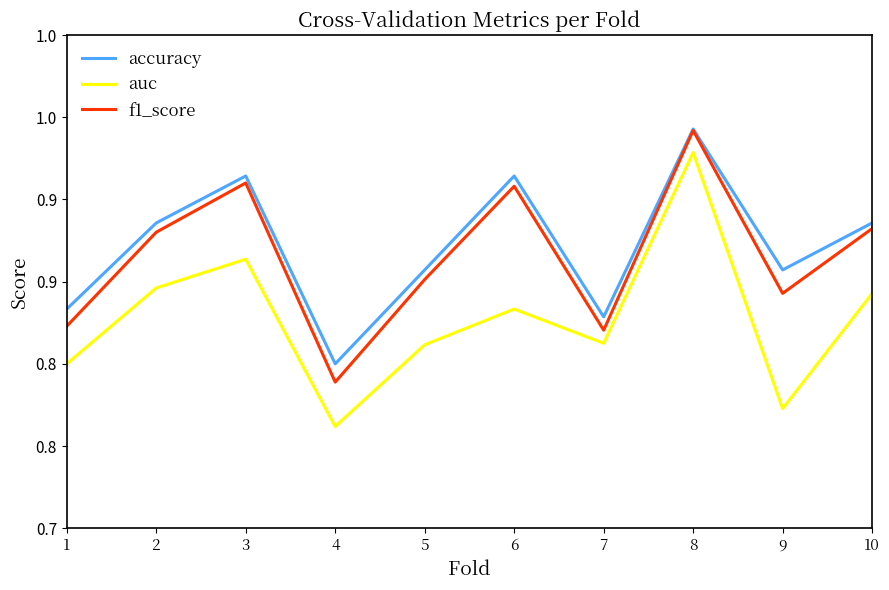

True or false: f1_score and auc cross at least once.

False